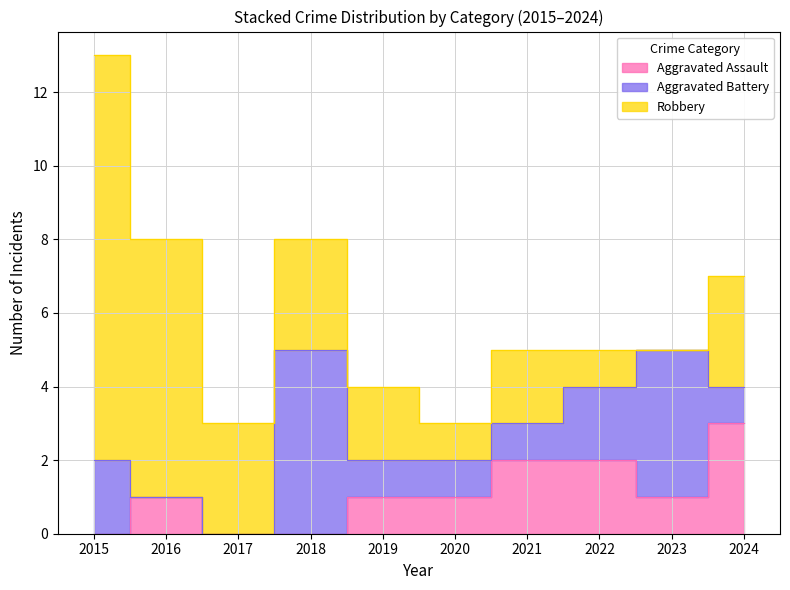

Is the value of Aggravated Assault at 2023 greater than the value of Aggravated Battery at 2020?

No